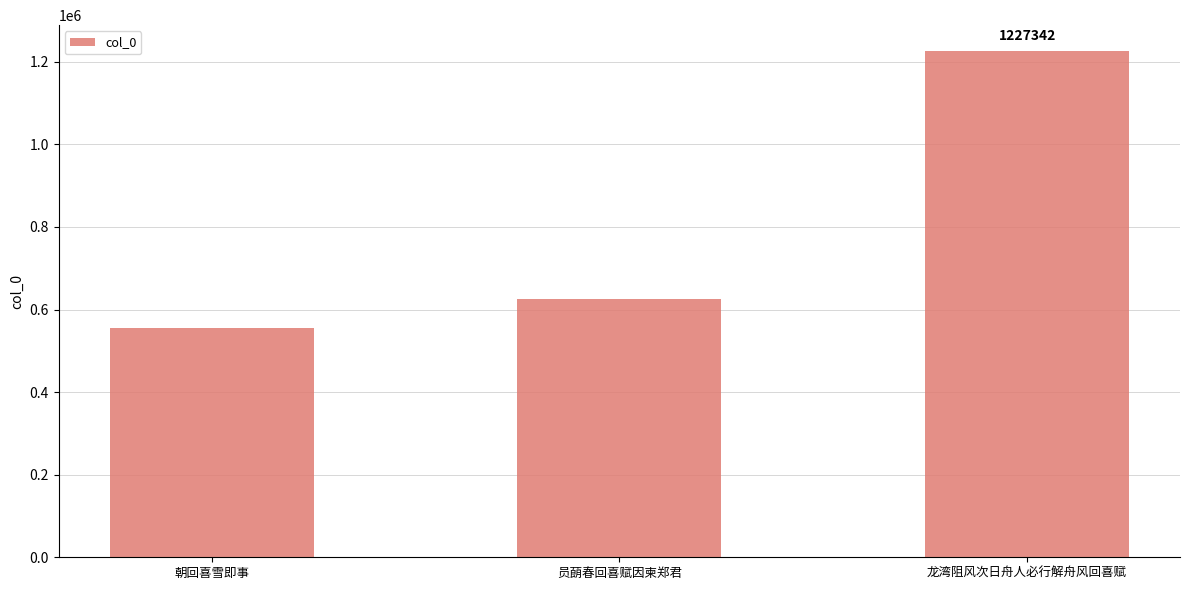

List the labels in order of value, smallest first.

朝回喜雪即事, 员蓢春回喜赋因柬郑君, 龙湾阻风次日舟人必行解舟风回喜赋